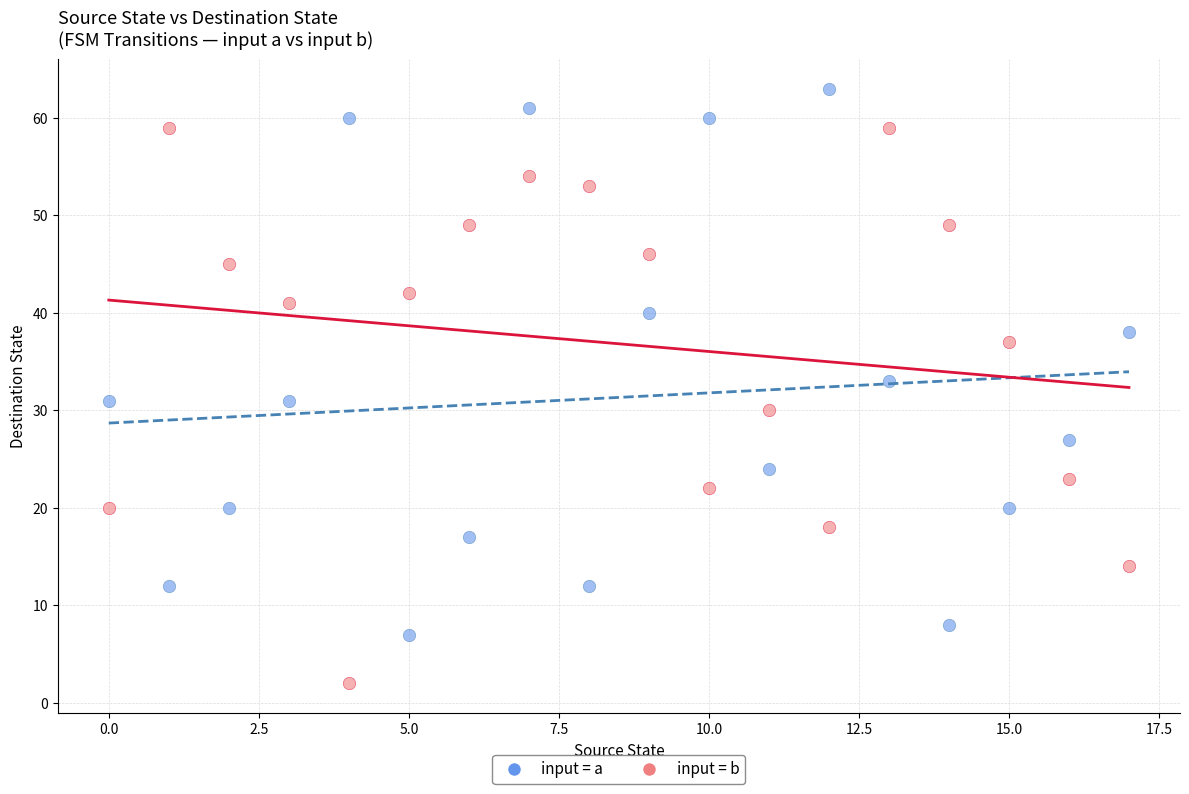

Across all data points, what is the range of Y values (max minus min)?

61